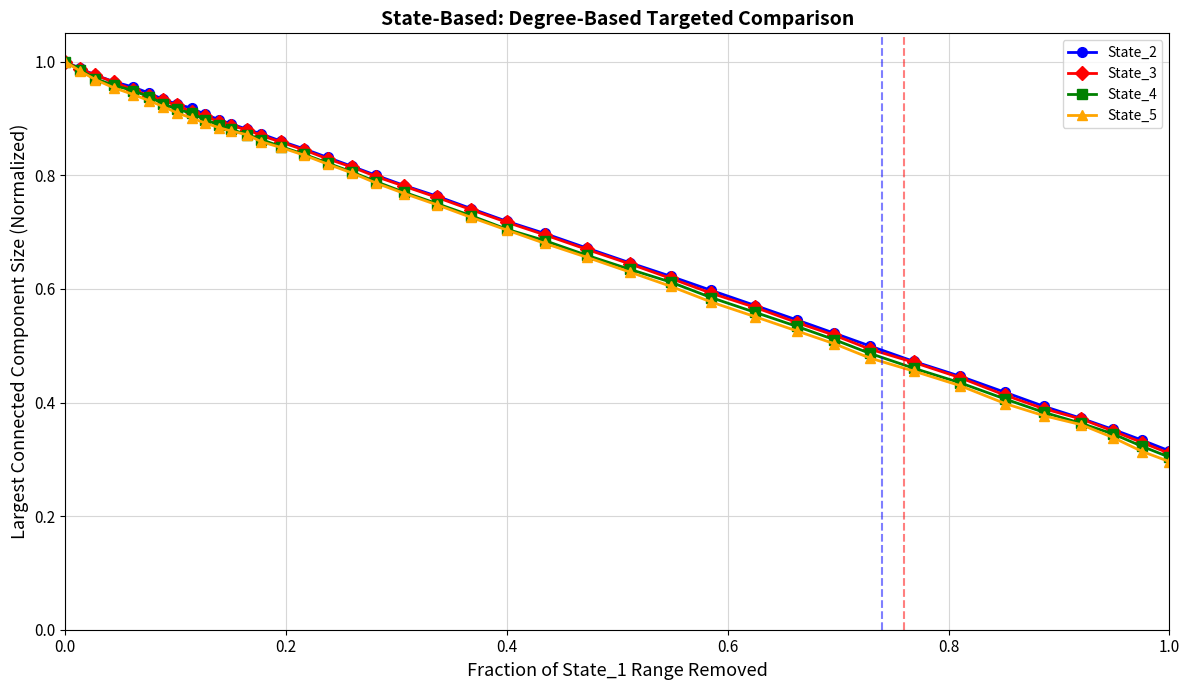

At how many categories does at least one series exceed 0?

40